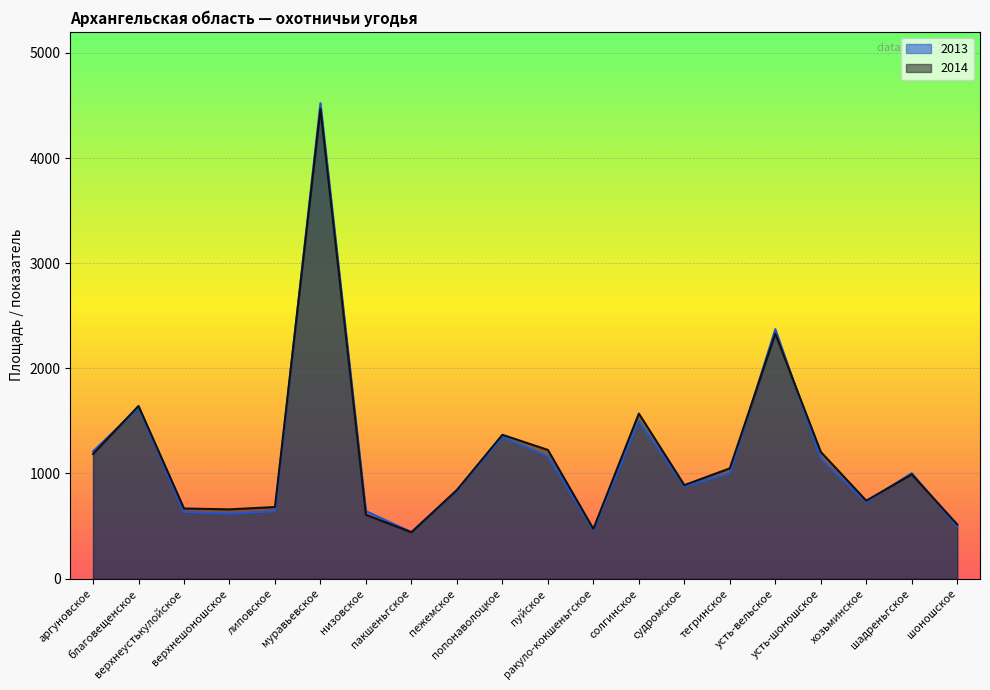

Which series changed the most between верхнеустькулойское and липовское?

2014